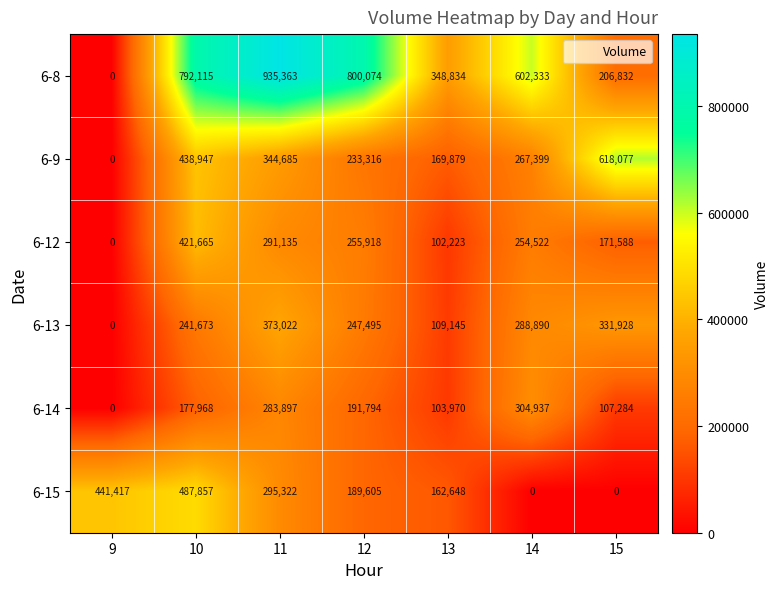

Where is 6-8 nearest to the value 467681?

13